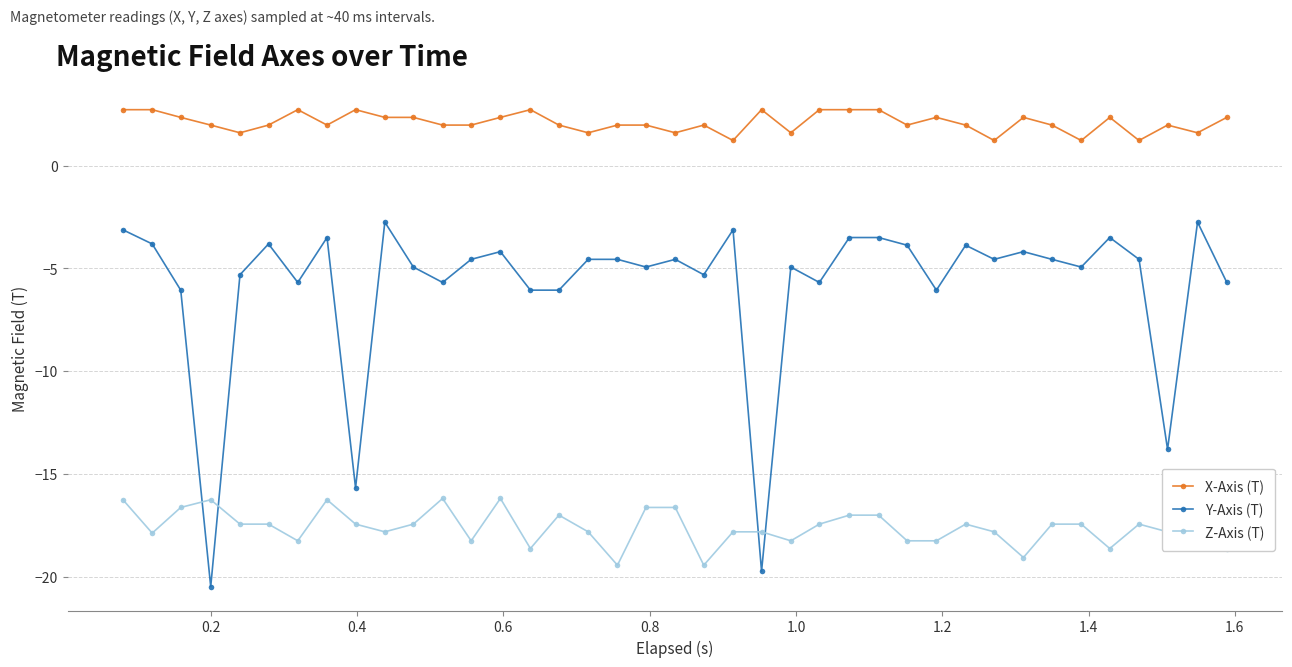

What is the value of the Z-Axis (T) point at the 11th from the left?

-17.5